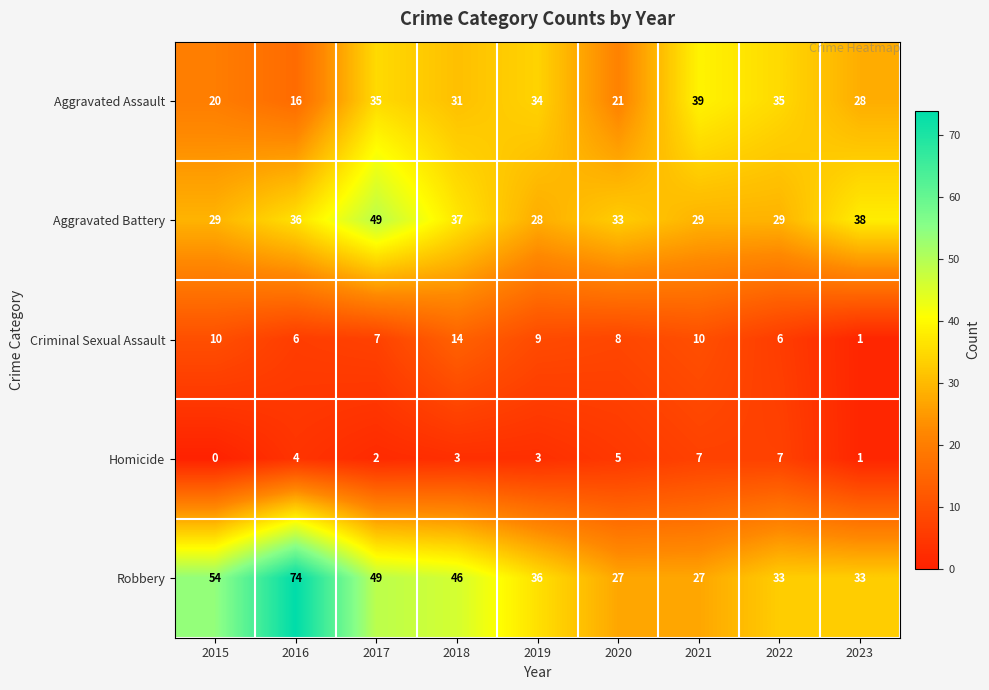

What is the total value across all series at 2015?

113